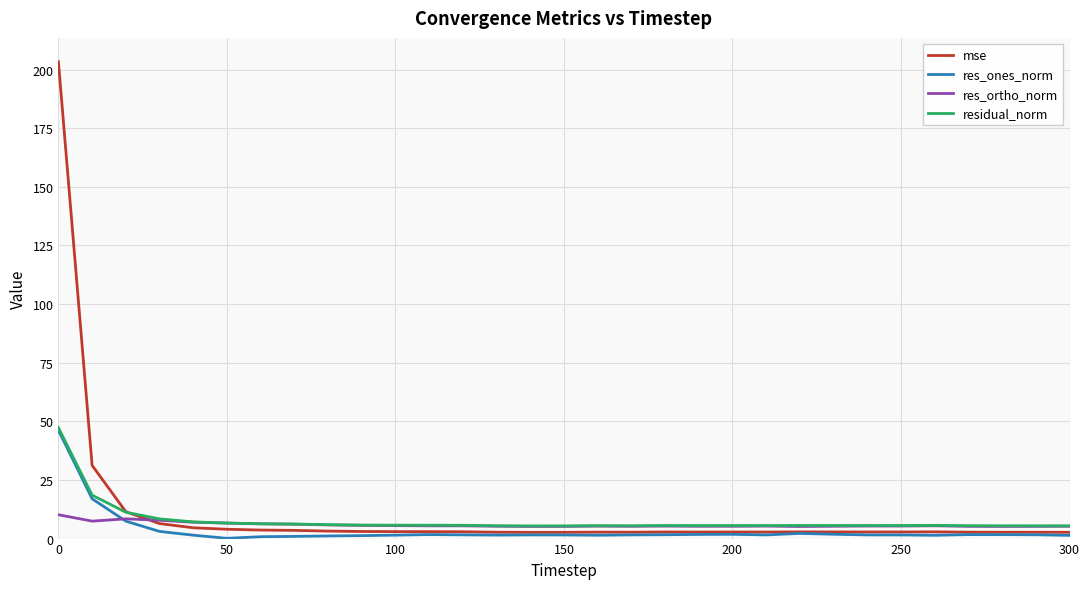

What is the greatest value displayed?

203.3